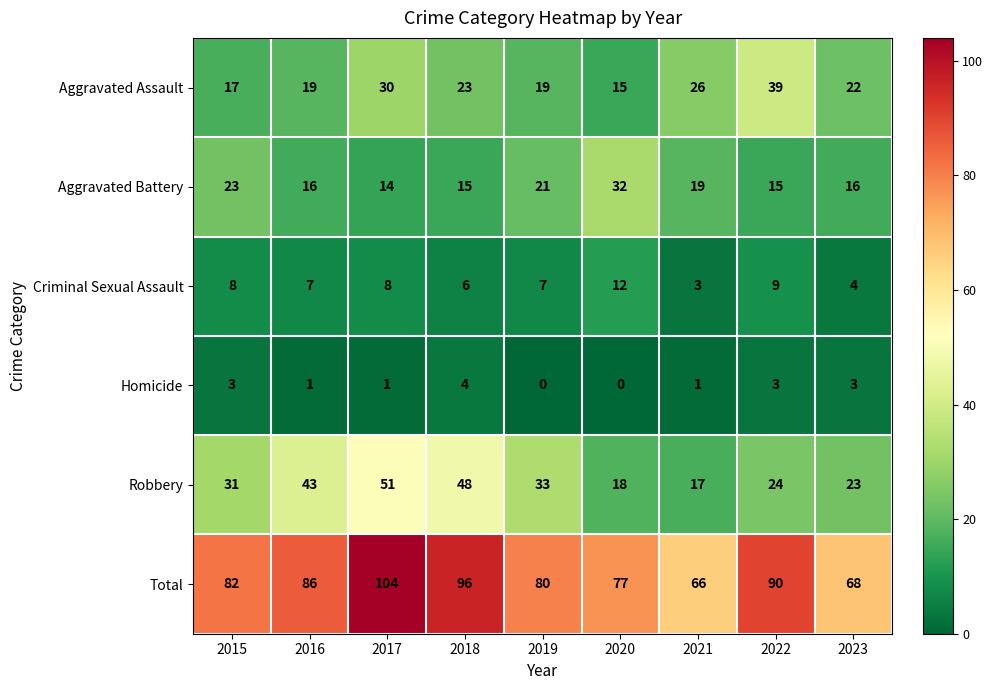

Rank the series by their maximum value, from lowest to highest.

Homicide, Criminal Sexual Assault, Aggravated Battery, Aggravated Assault, Robbery, Total